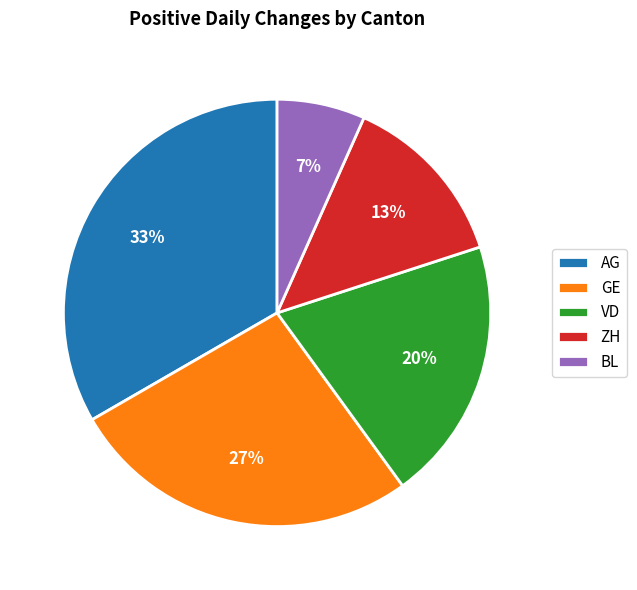

What is the ratio of the value at ZH to the value at GE?

0.5